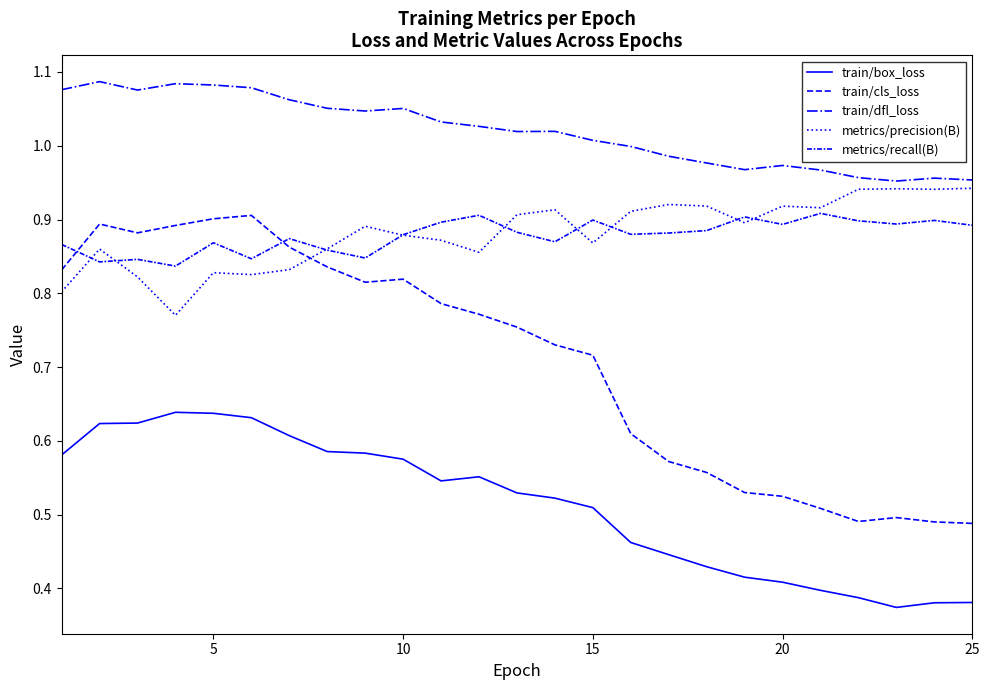

True or false: train/dfl_loss and train/box_loss cross at least once.

False